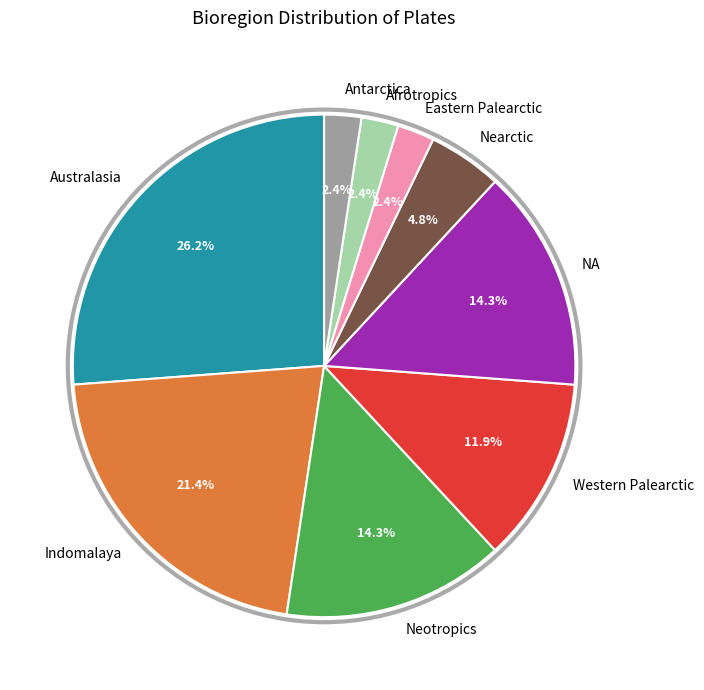

To the nearest percent, what is the difference between the Western Palearctic and NA slice percentages?

2%